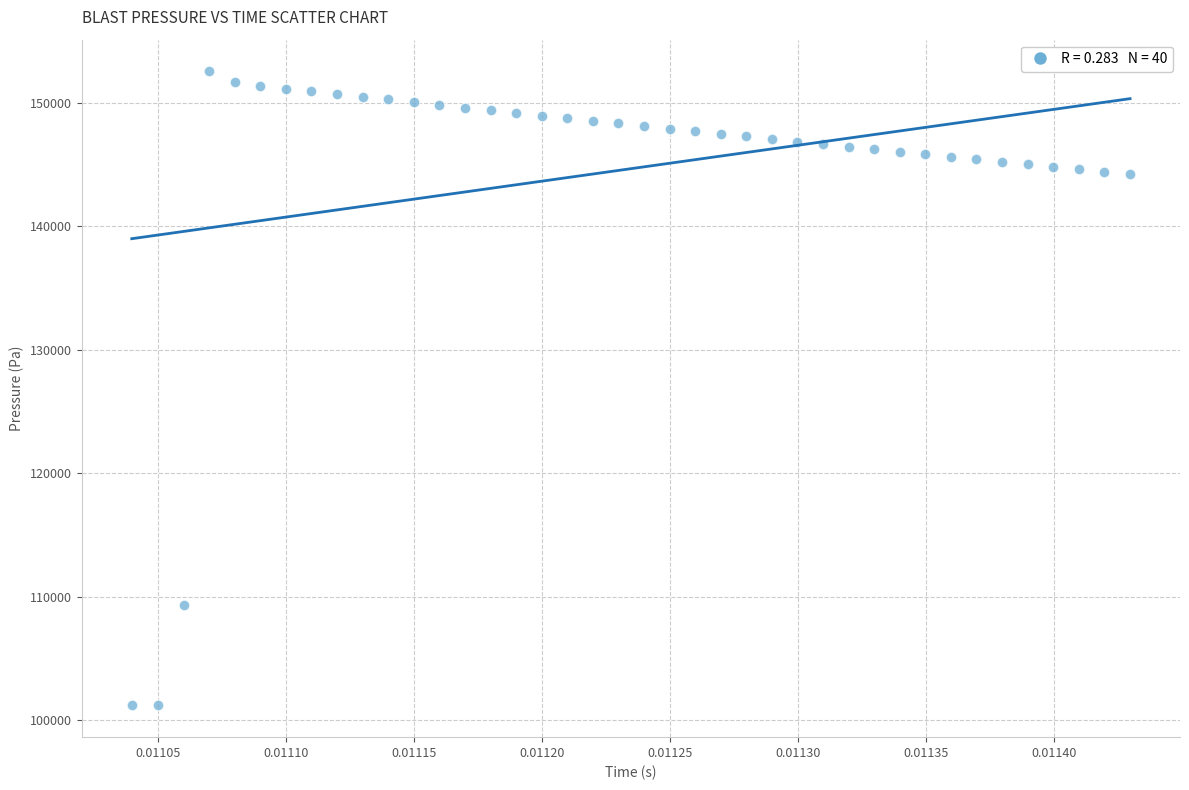

What is the range of Y values (max minus min)?

51342.3